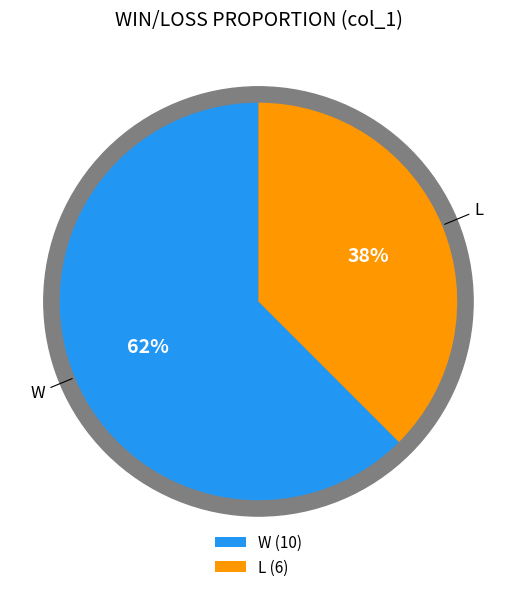

To the nearest percent, what percentage of the pie is L?

38%